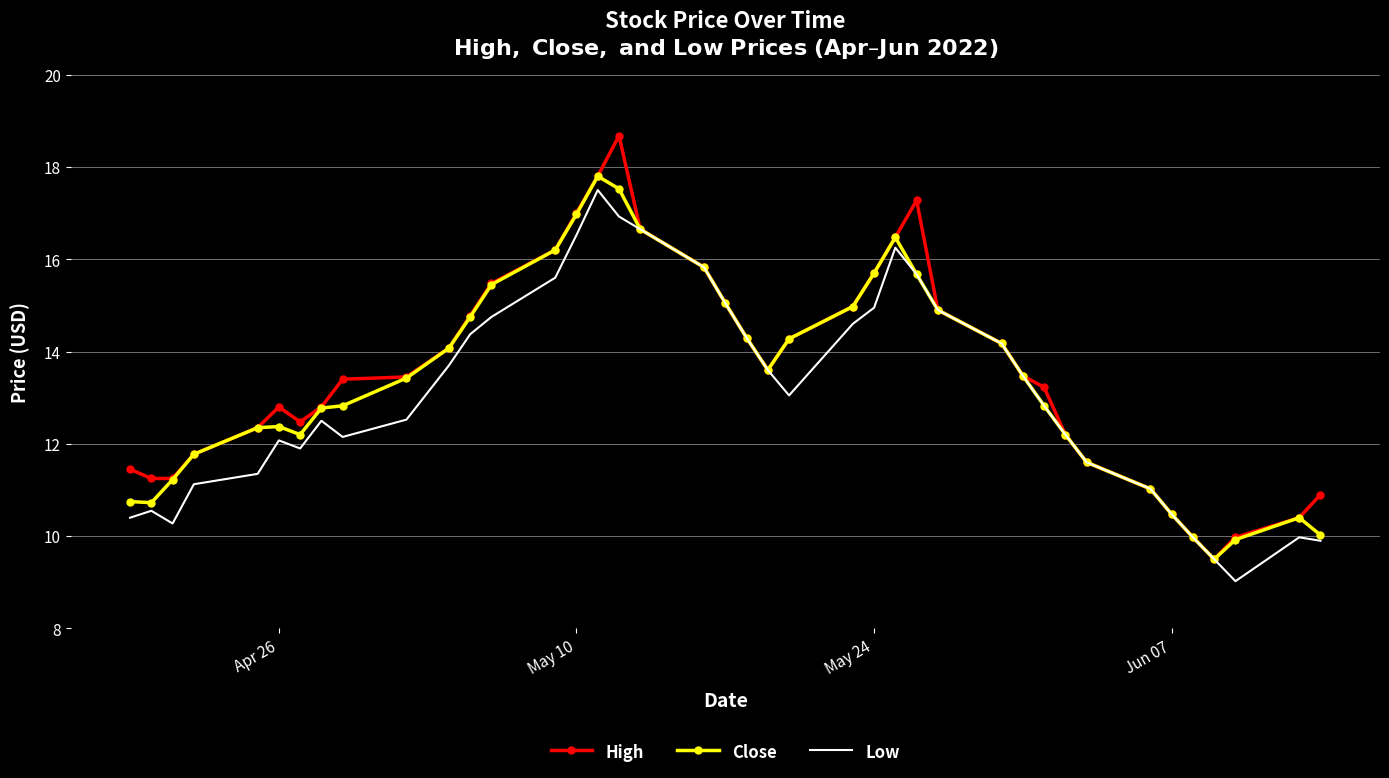

What are all the series names shown in the legend?

High, Close, Low